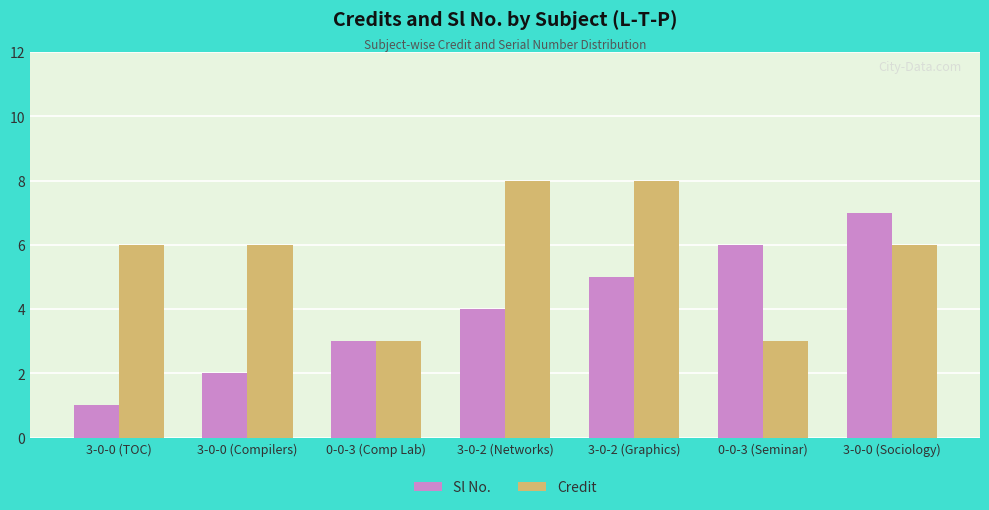

Is the value of Credit at 3-0-2 (Graphics) greater than the value of Sl No. at 0-0-3 (Comp Lab)?

Yes